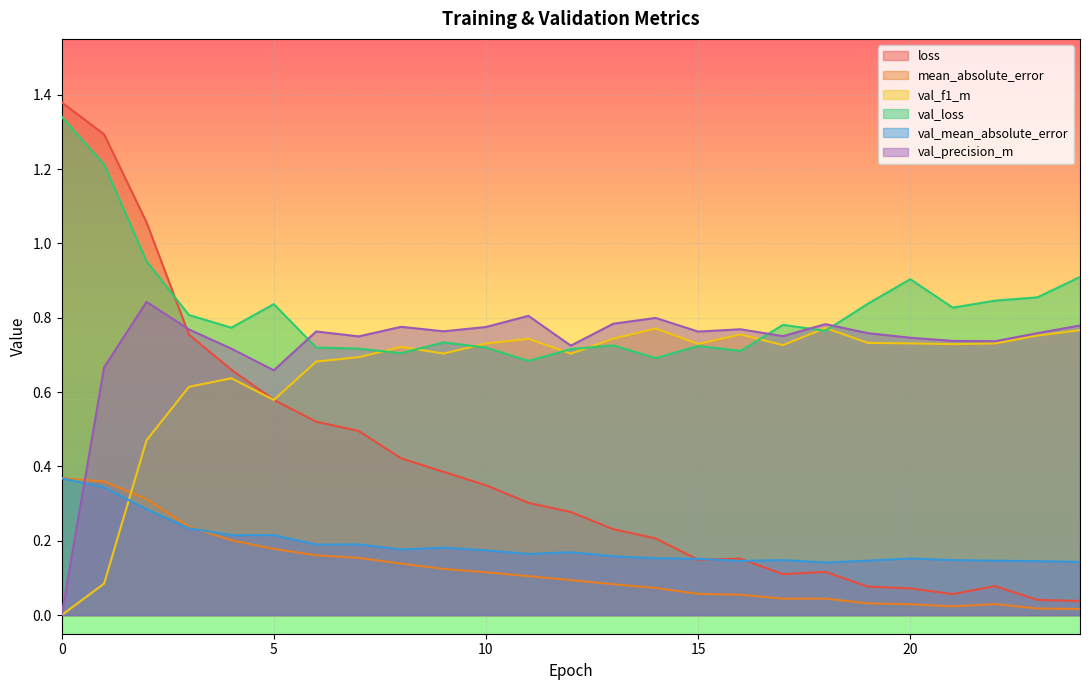

Which series has the largest total across all categories?

val_loss